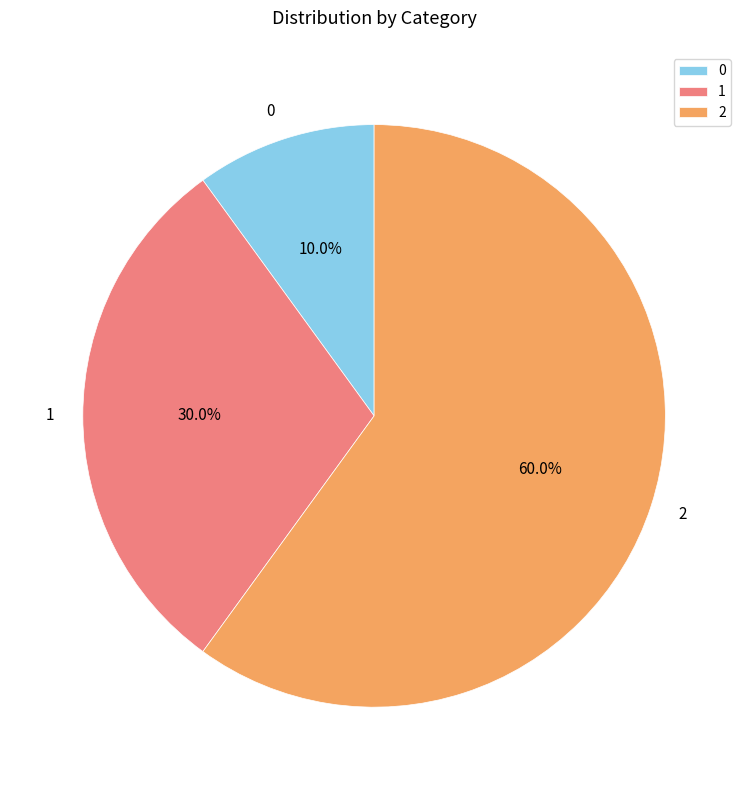

Which slice is the largest?

2